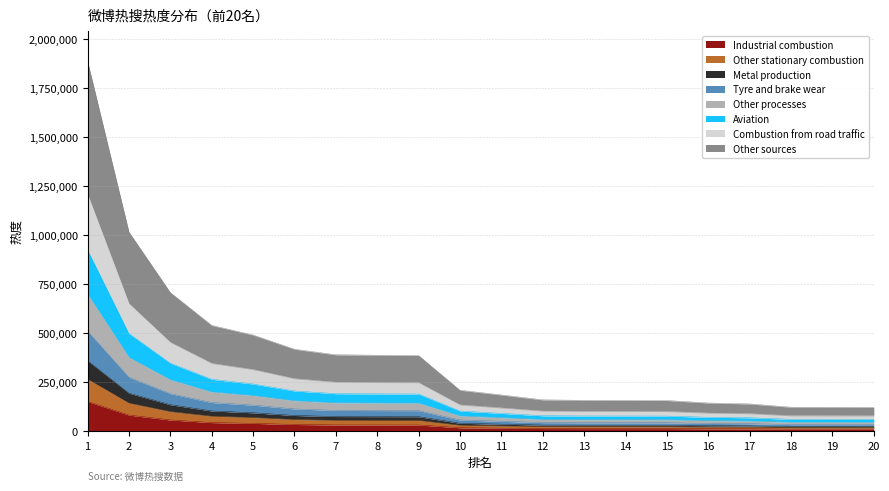

How many data points are less than 39546?

10